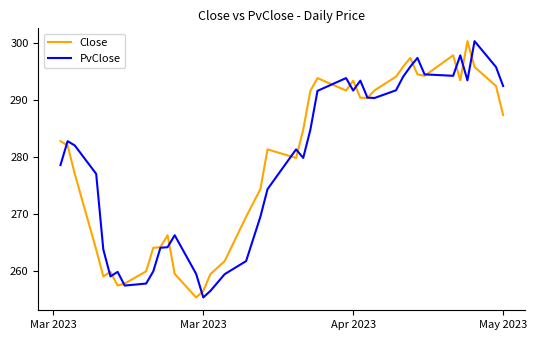

What is the maximum value for Close?

300.4